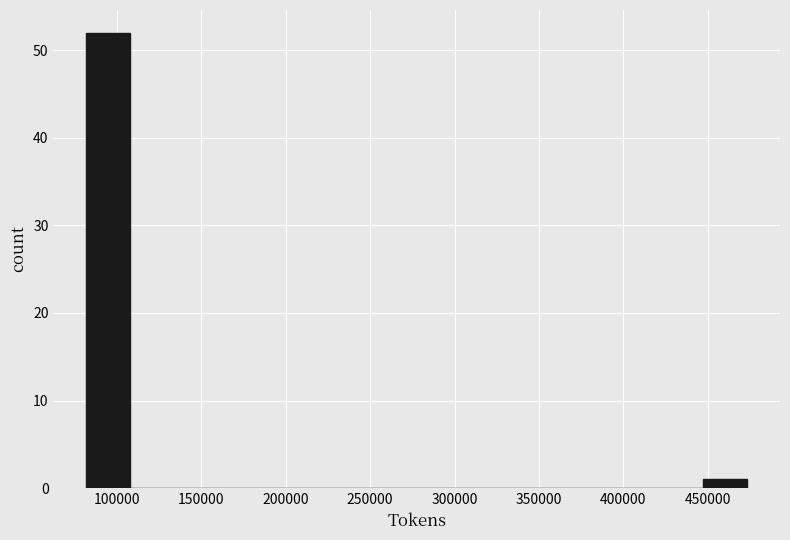

How tall is the bar that spans 80000 to 110000 on the x-axis? Neither the bar edges nor the heights are printed on the chart, so give them approximately, as read against the axes.

52